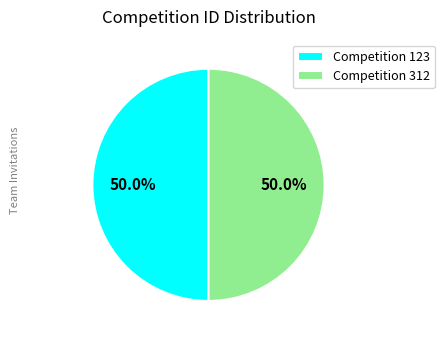

Approximately how many times larger is the value at Competition 123 compared to Competition 312?

1.0